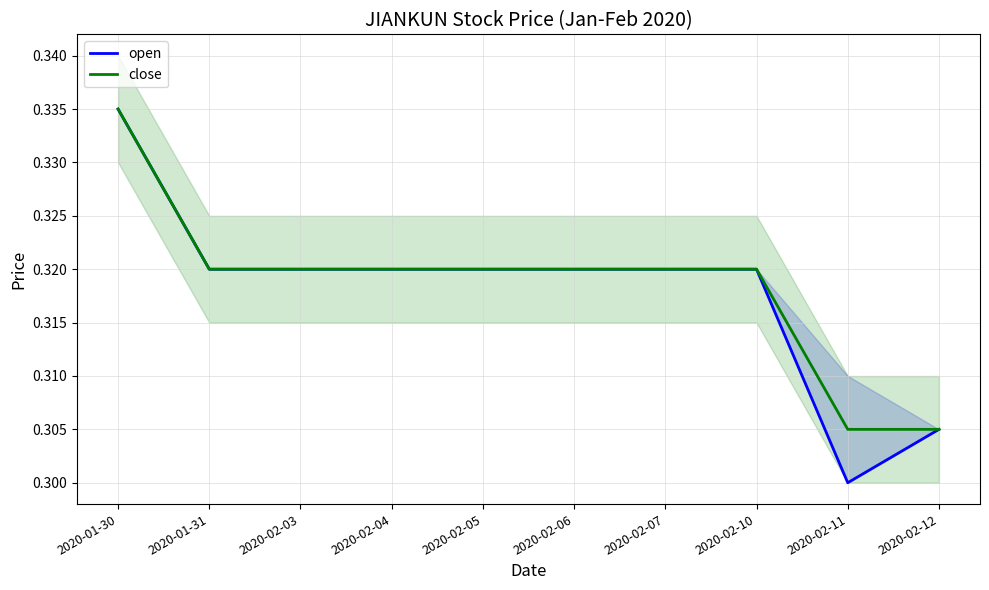

Which label corresponds to the smallest value in the chart?

2020-02-11